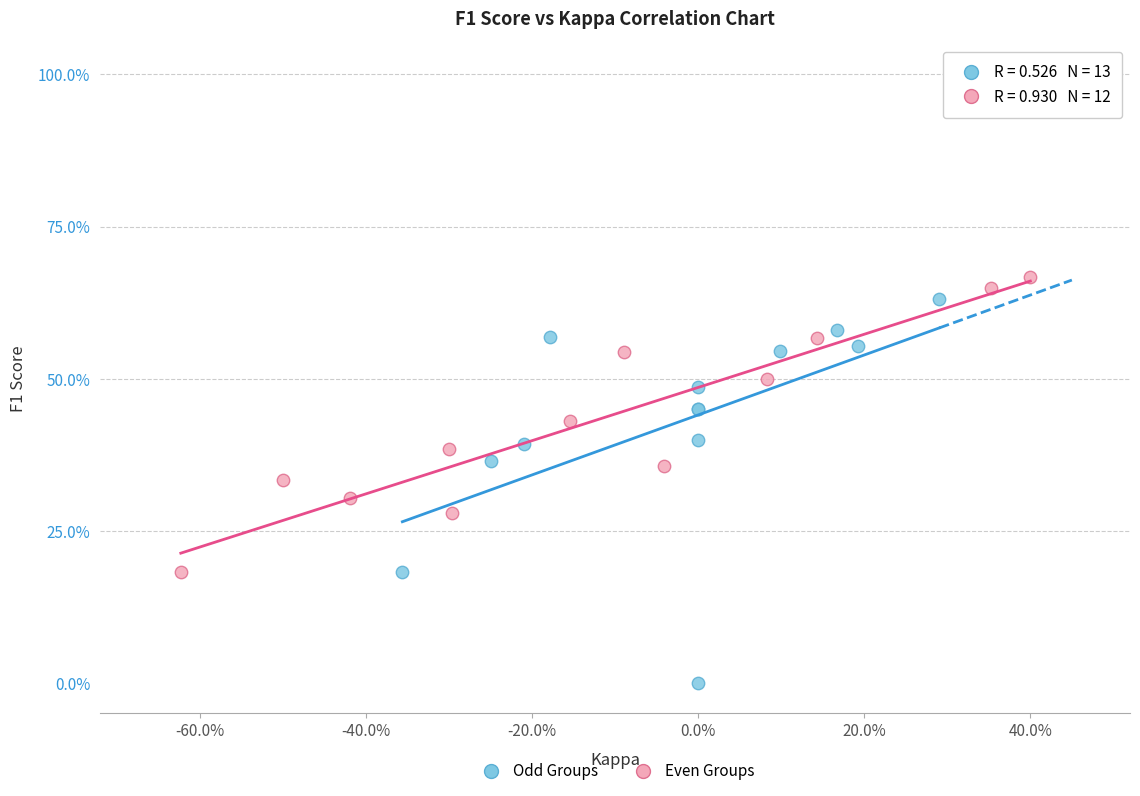

What are all the series names shown in the legend?

Odd Groups, Even Groups